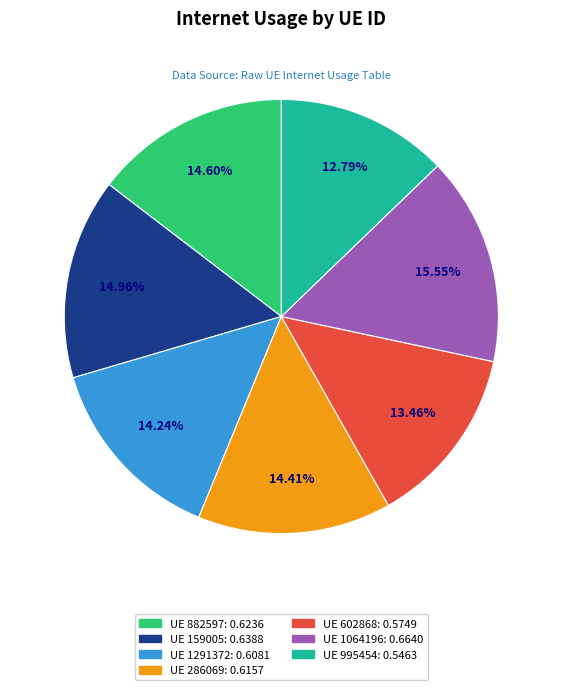

Is there a majority slice in this chart?

No